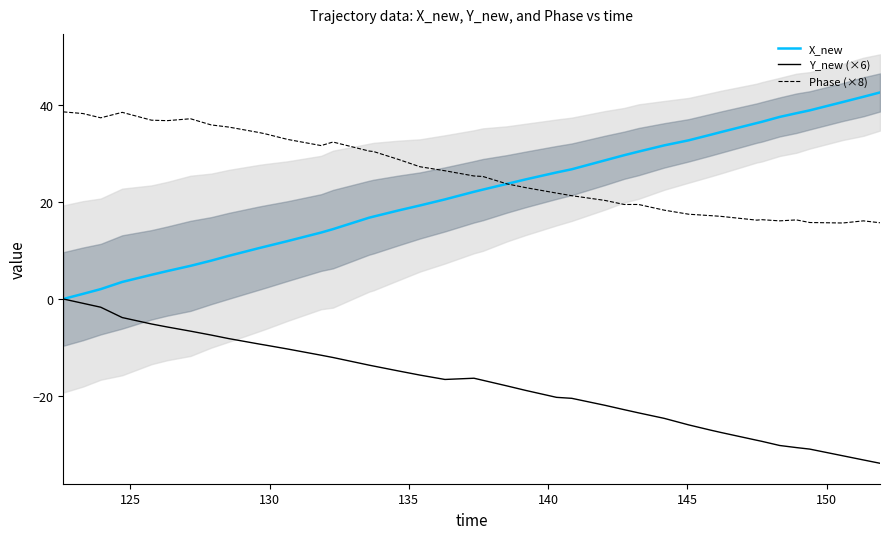

What is the difference between the maximum and minimum values in the Phase (×8) series?

23.0